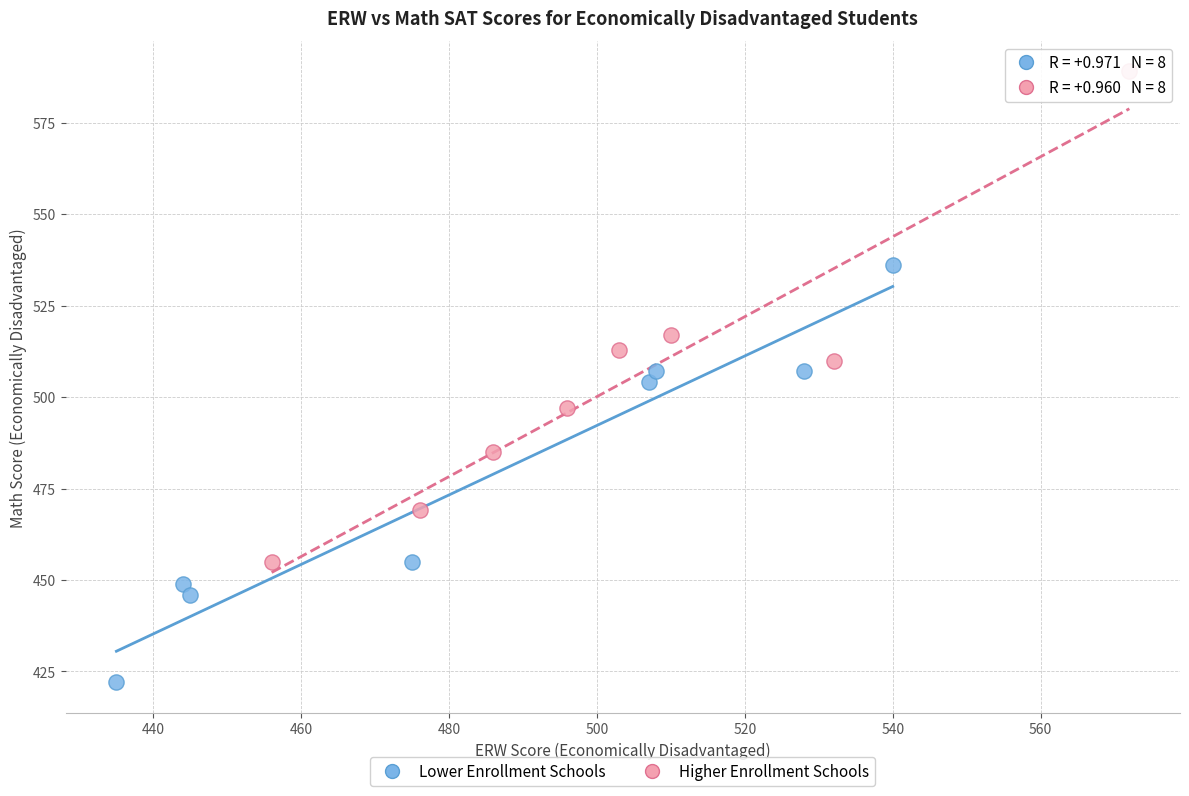

Which series reaches the maximum Y coordinate?

Higher Enrollment Schools